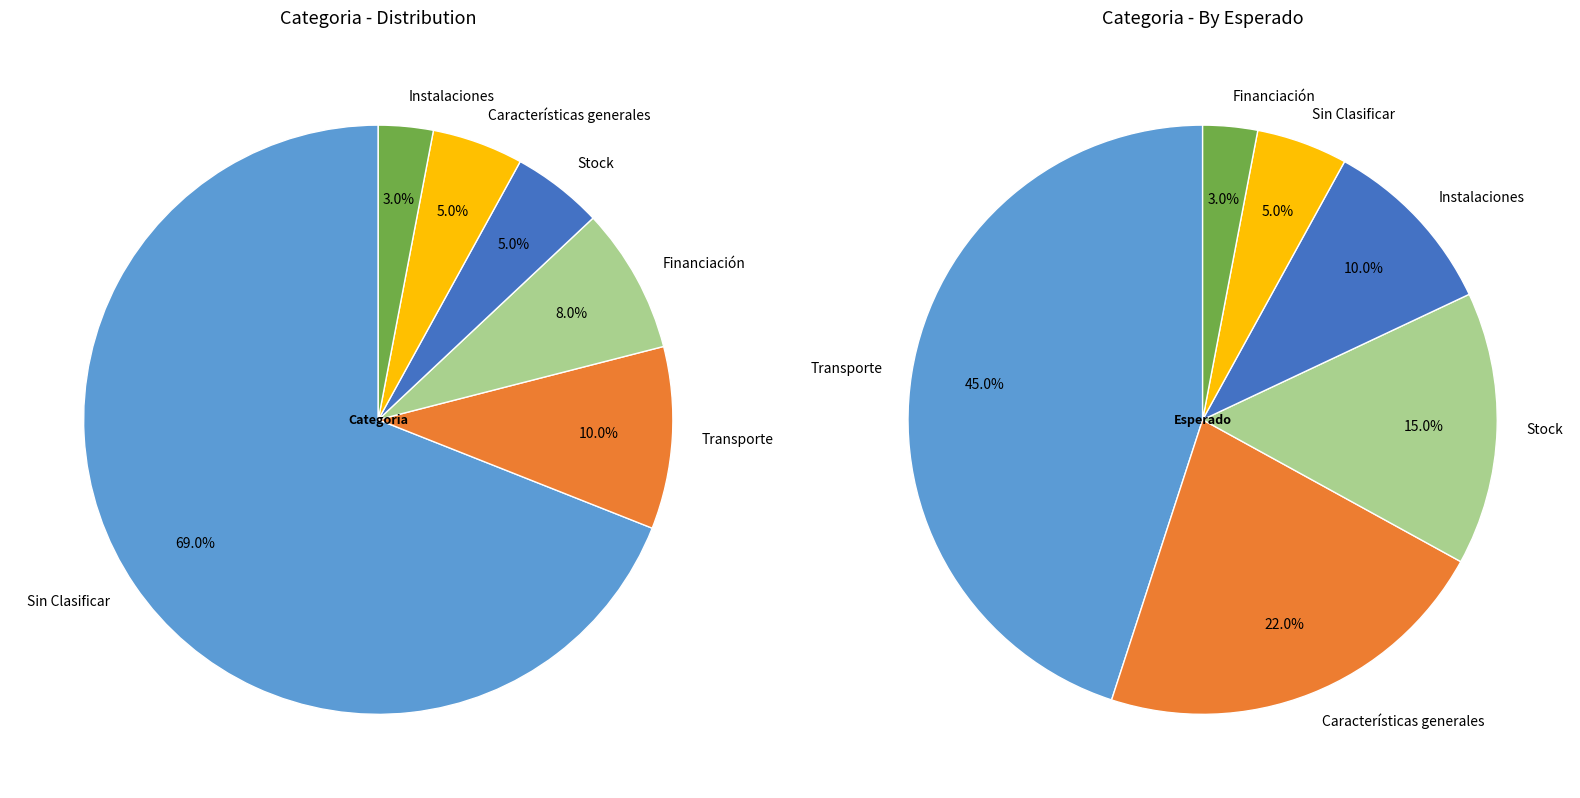

Does any single category account for the majority?

Yes